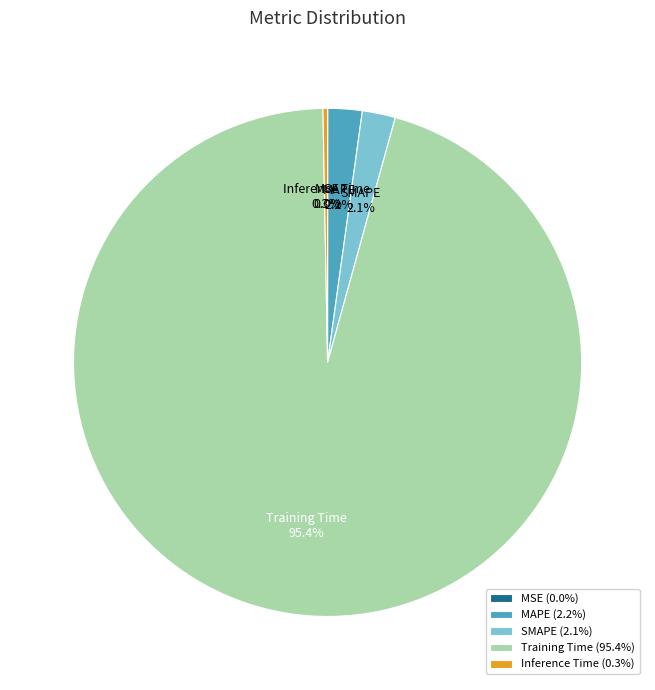

How much of the chart is everything except Training Time?

4.6%